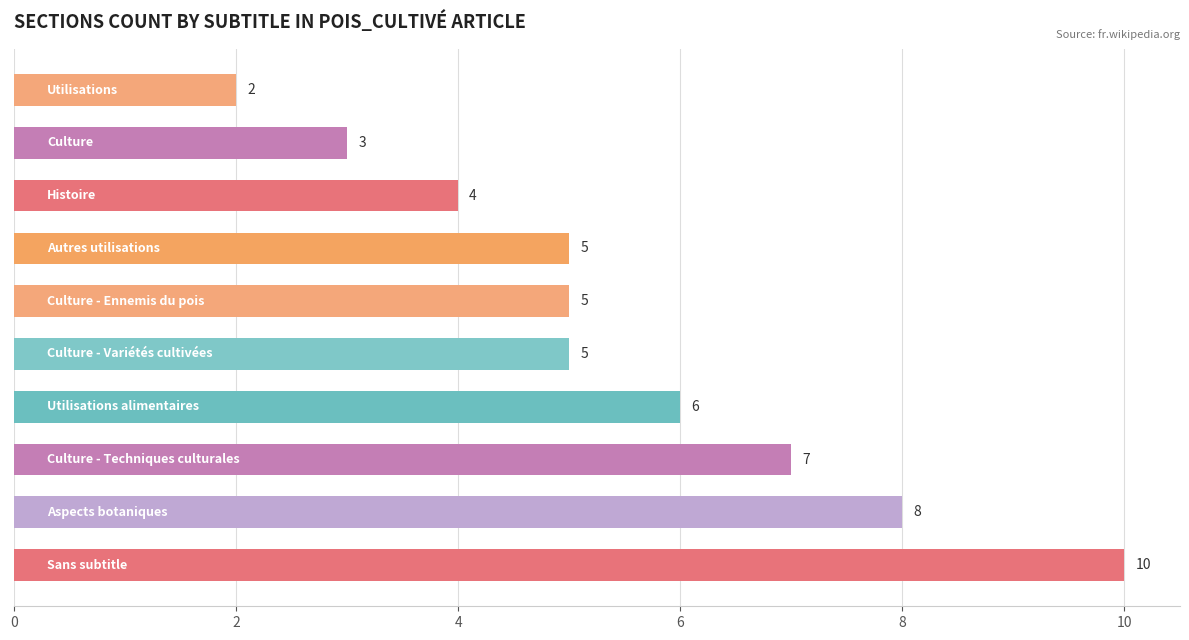

What is the difference between the maximum and minimum values?

8